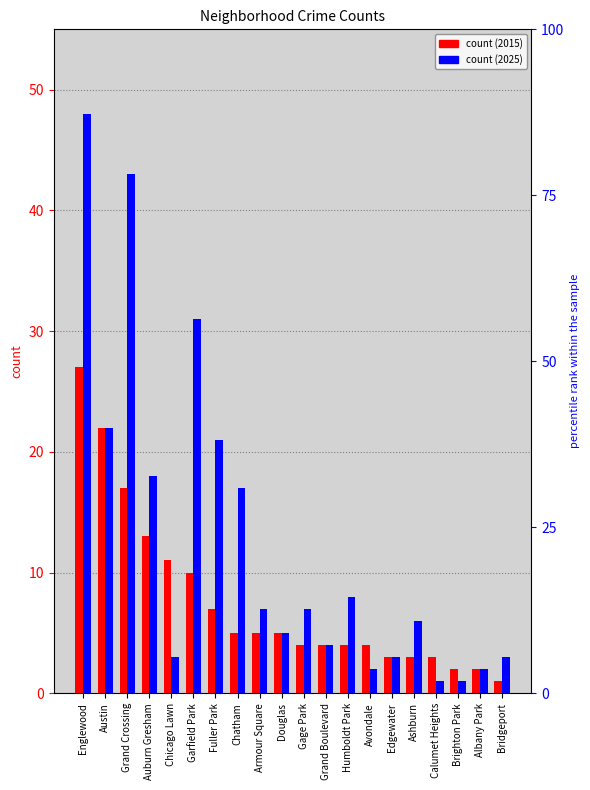

The value of 2025 at Chicago Lawn is 3. True or false?

True